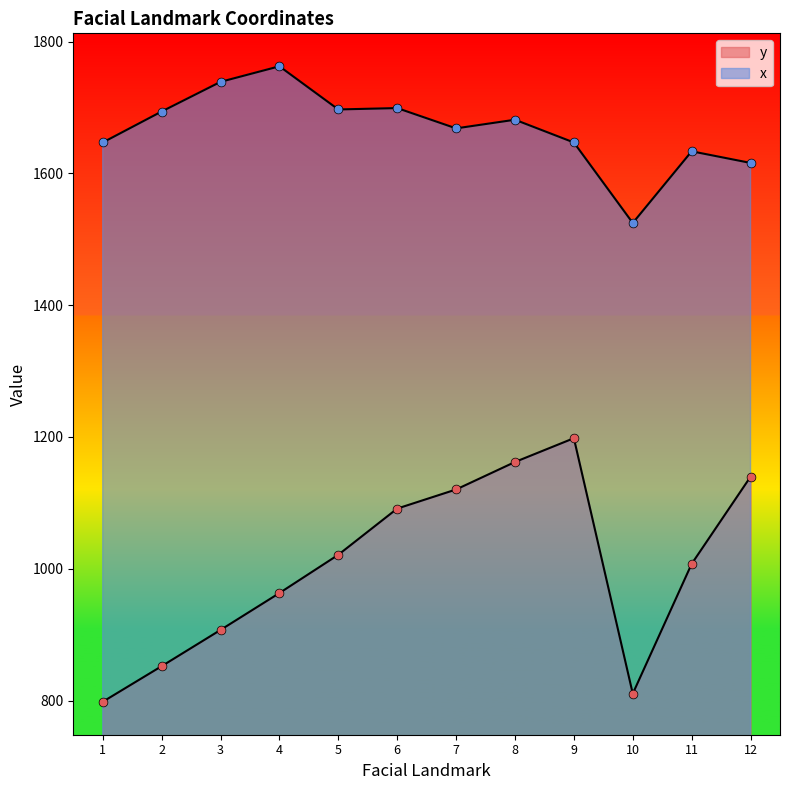

Is the value of y at 10 greater than the value of x at 5?

No